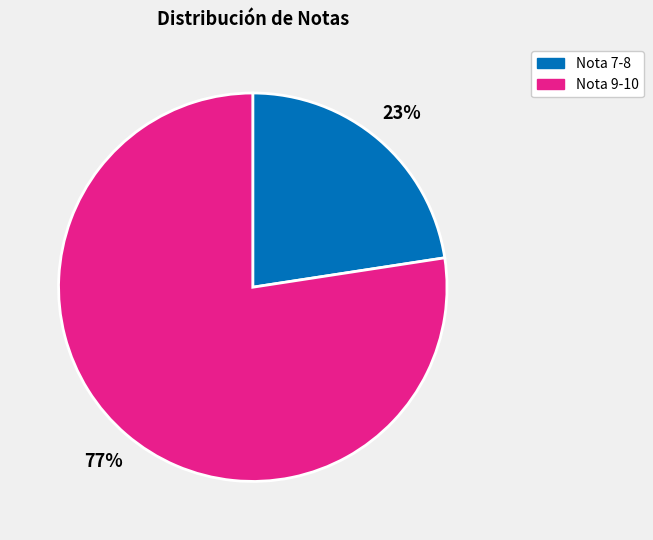

How many segments does this pie chart have?

2